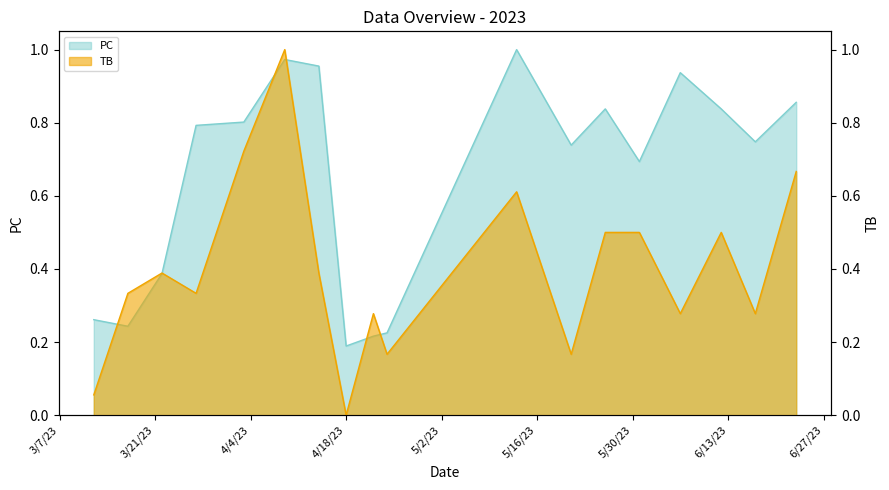

Which series has the largest total across all categories?

PC